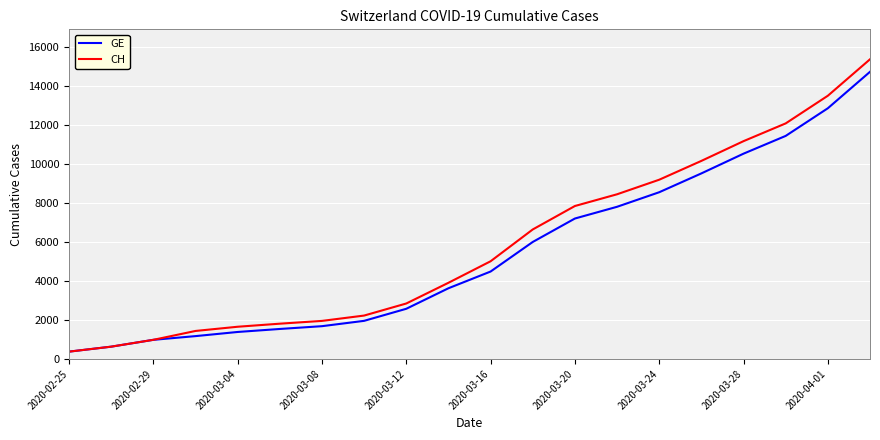

Which series has the widest spread of values?

CH